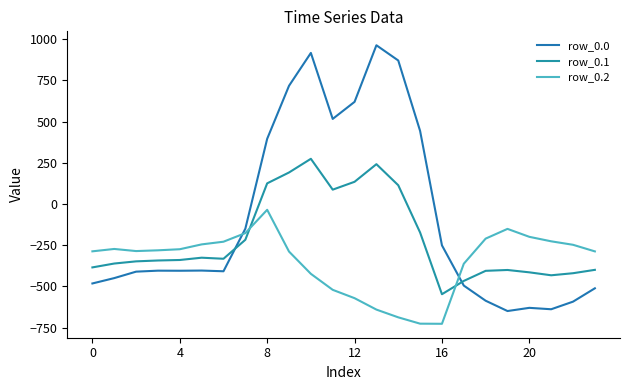

What is the maximum value for row_0.0?

962.7